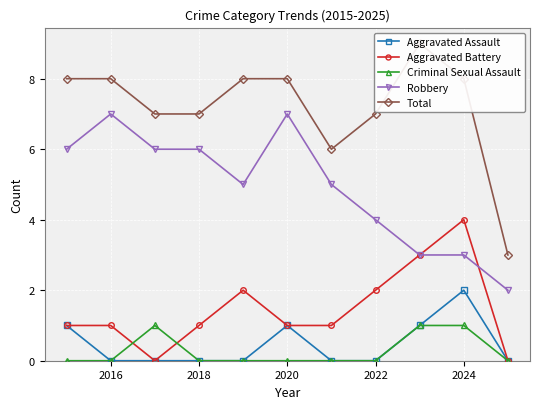

How many data points does each series have?

11